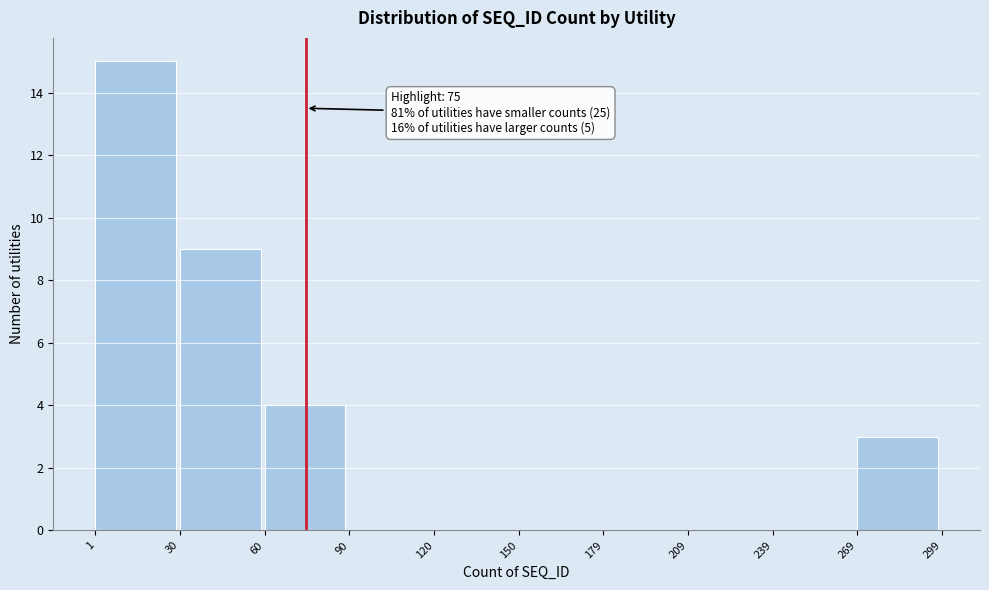

Which range on the x-axis has the tallest bar?

1 to 30